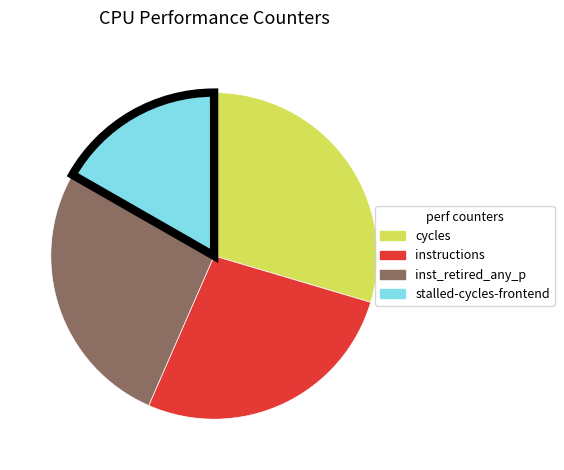

Is it true that stalled-cycles-frontend is 4% of the pie?

False